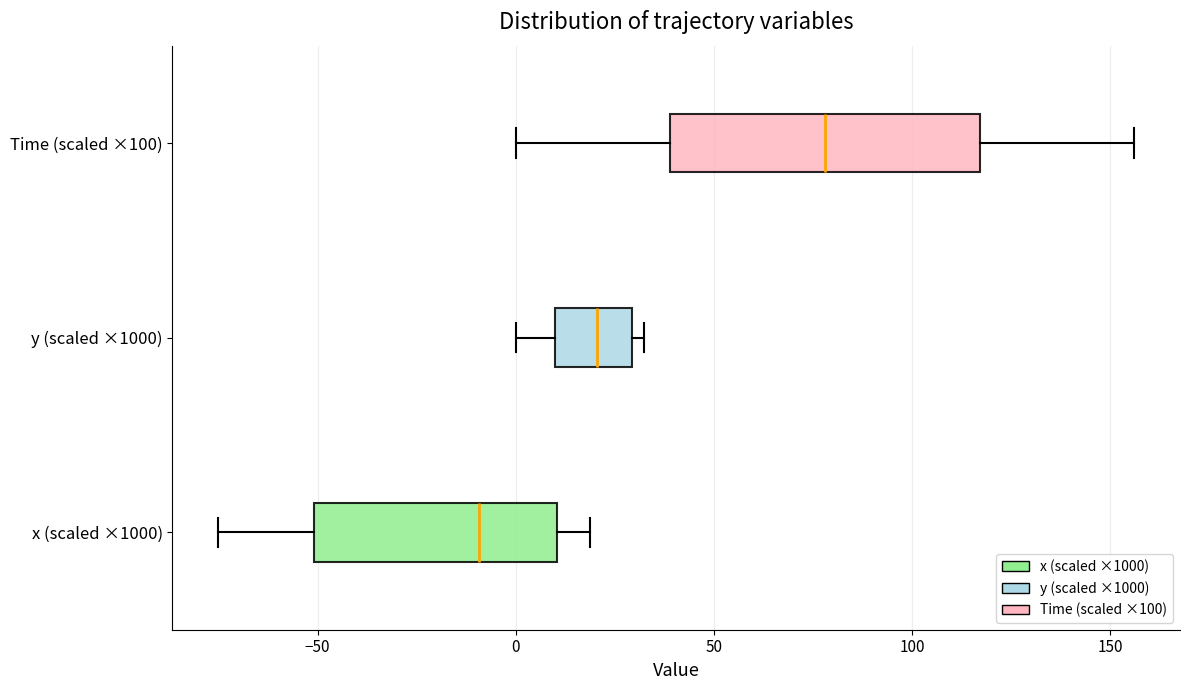

Which box has the furthest to the right median line?

Time (scaled ×100)